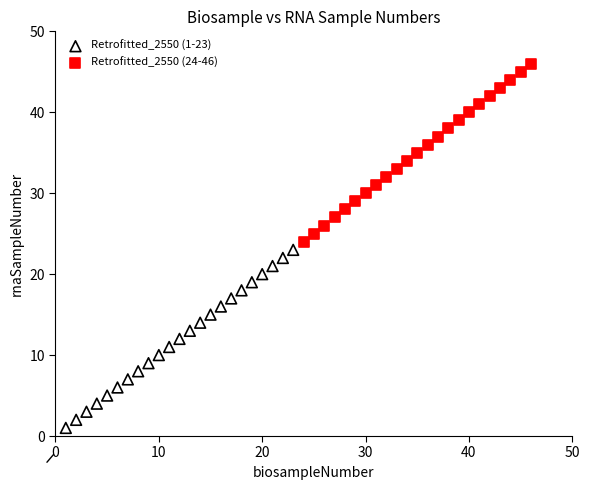

Which series contains the highest Y value?

Retrofitted_2550 (24-46)